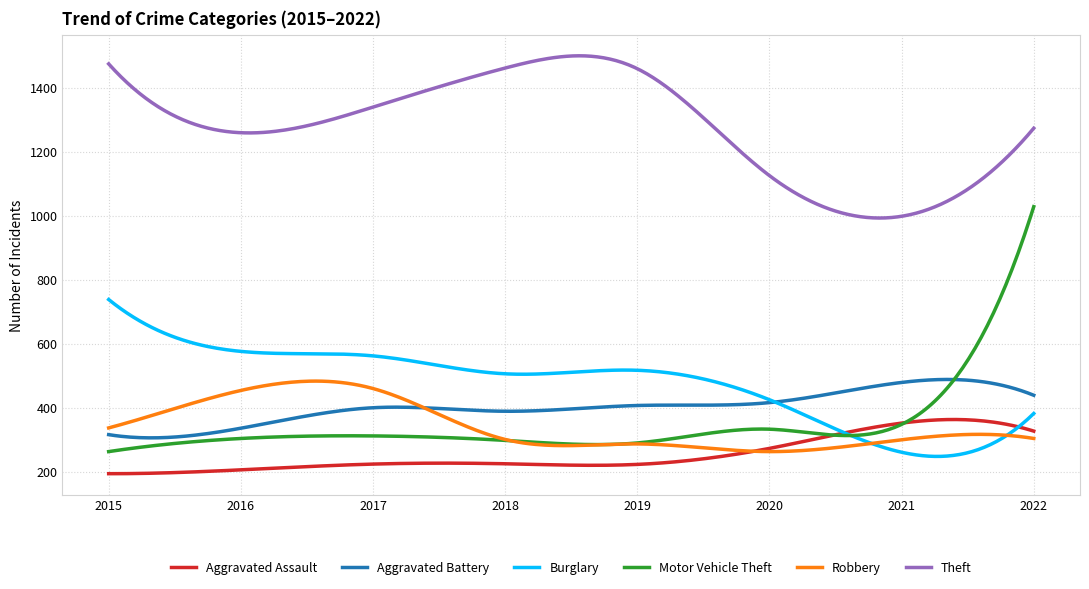

Which series has the largest total across all categories?

Theft